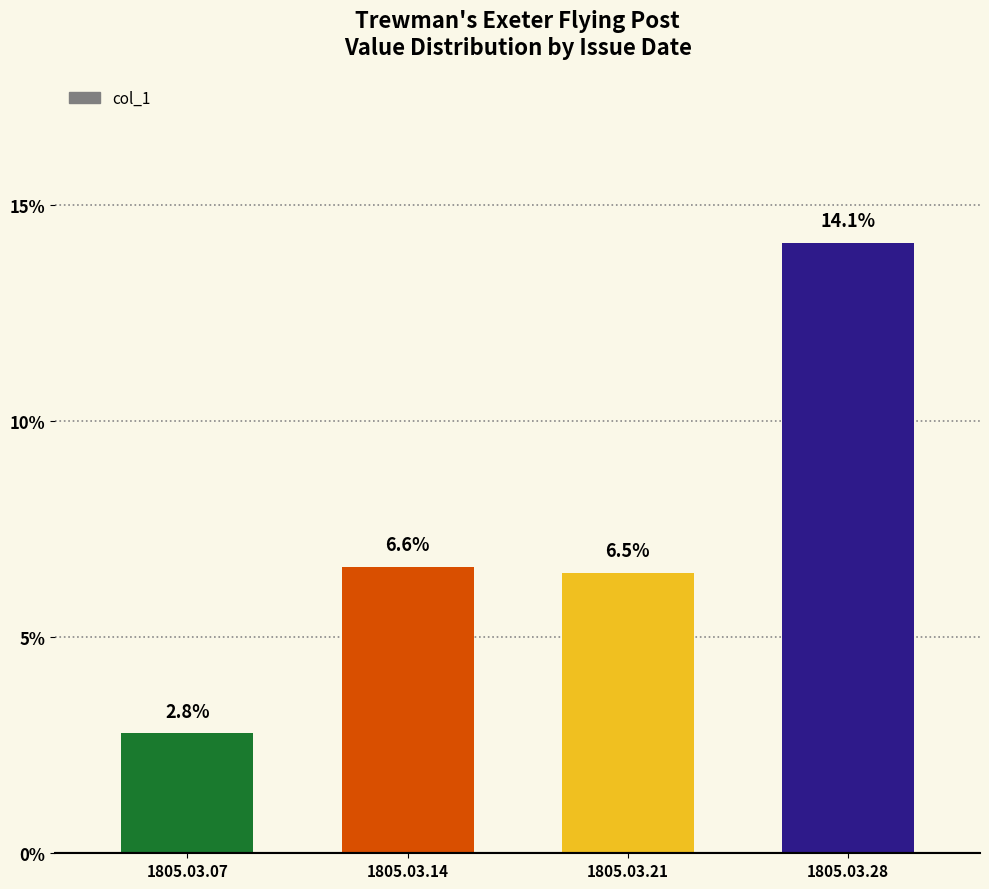

Are the bars horizontal?

No